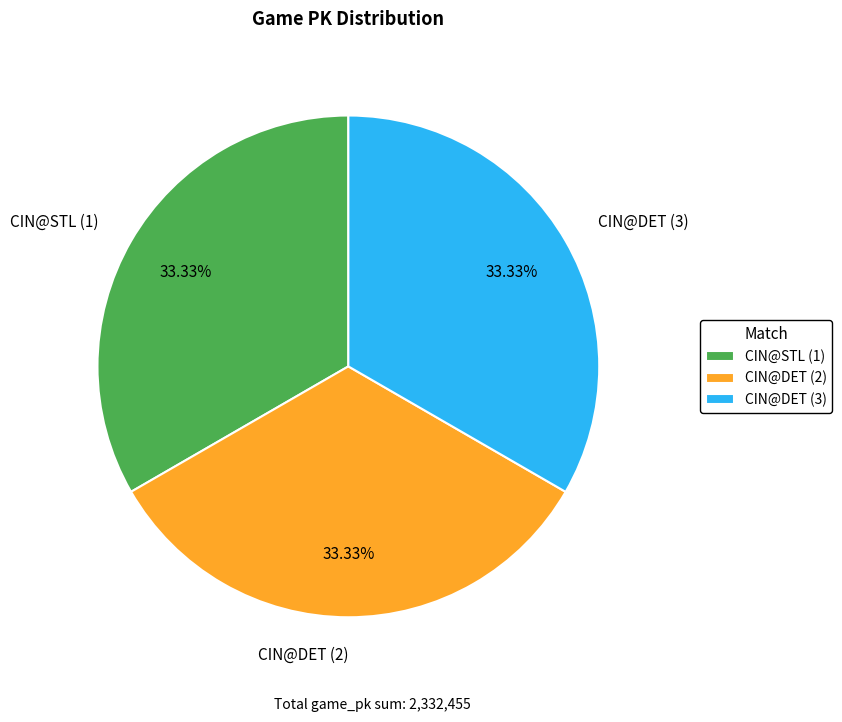

True or false: CIN@DET (2) accounts for 25% of the total.

False